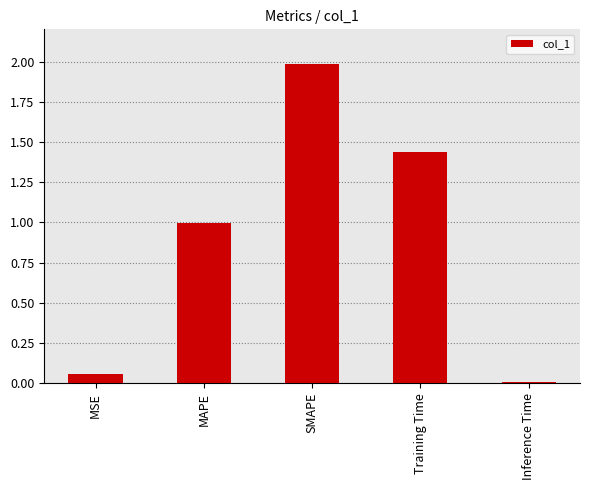

Rank the categories by value from highest to lowest.

SMAPE, Training Time, MAPE, MSE, Inference Time